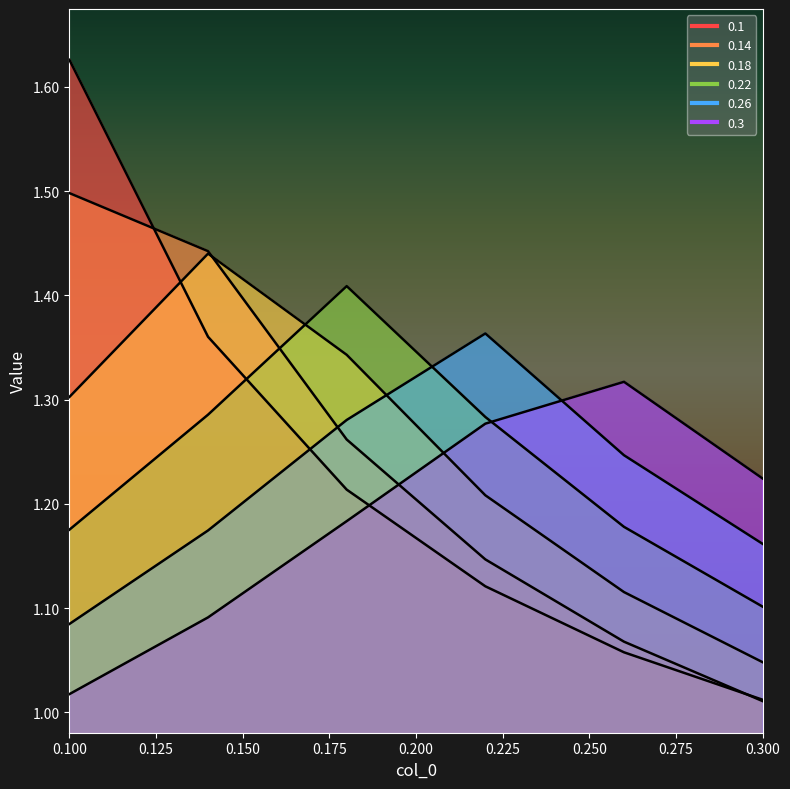

What is the difference between the 0.3 values at 0.22 and 0.3?

0.1